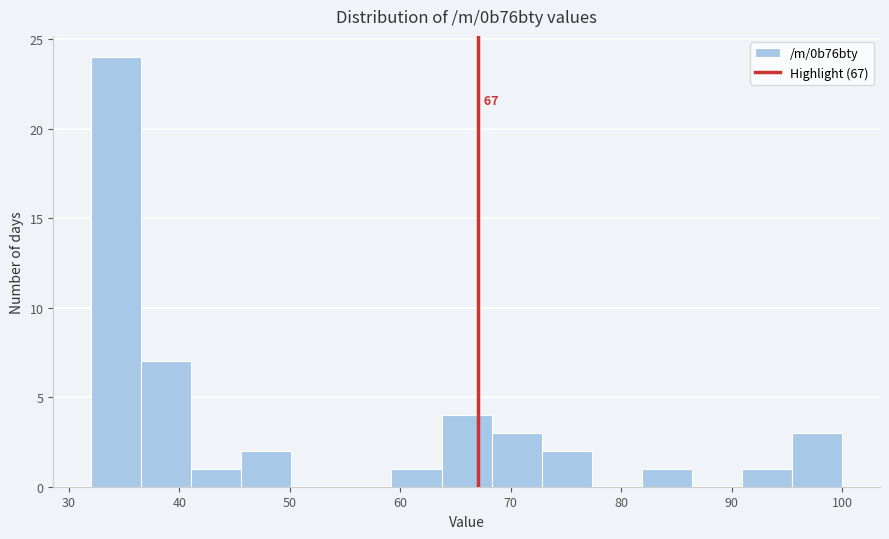

Which range on the x-axis has the tallest bar?

32 to 37